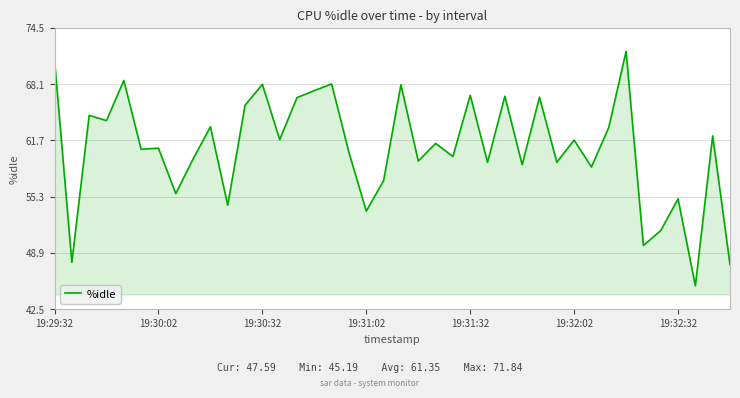

What is the maximum value shown in the chart?

71.8